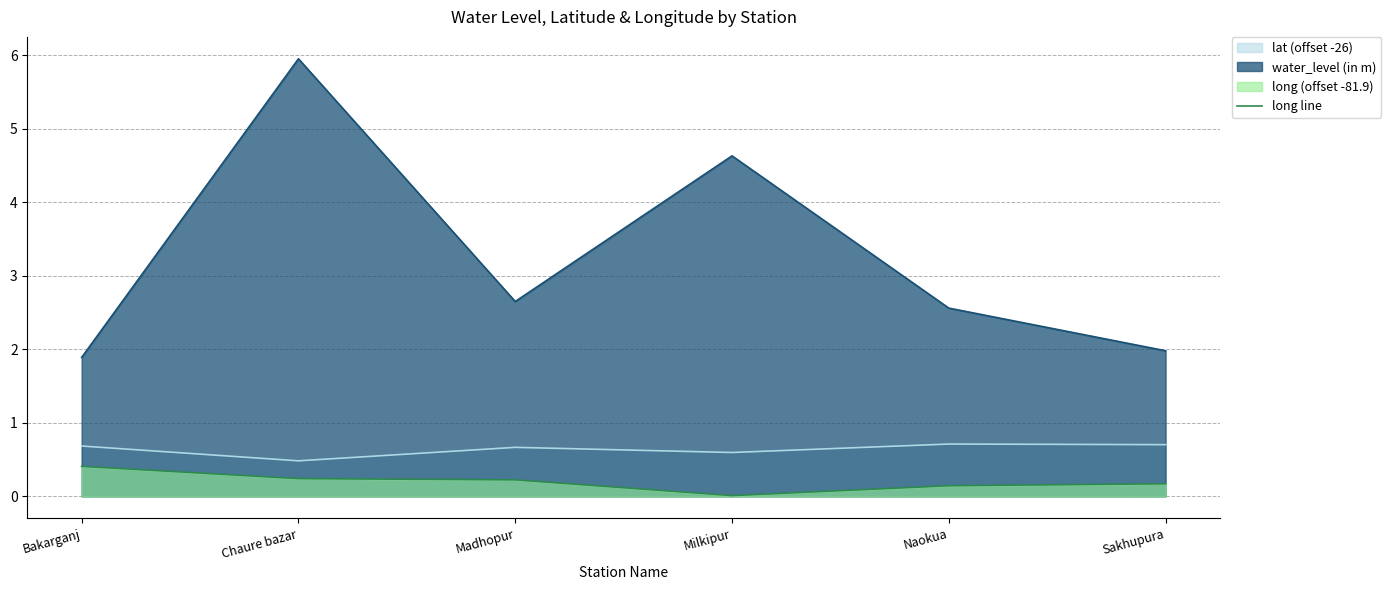

What is the change in value from Chaure bazar to Naokua?

-0.1